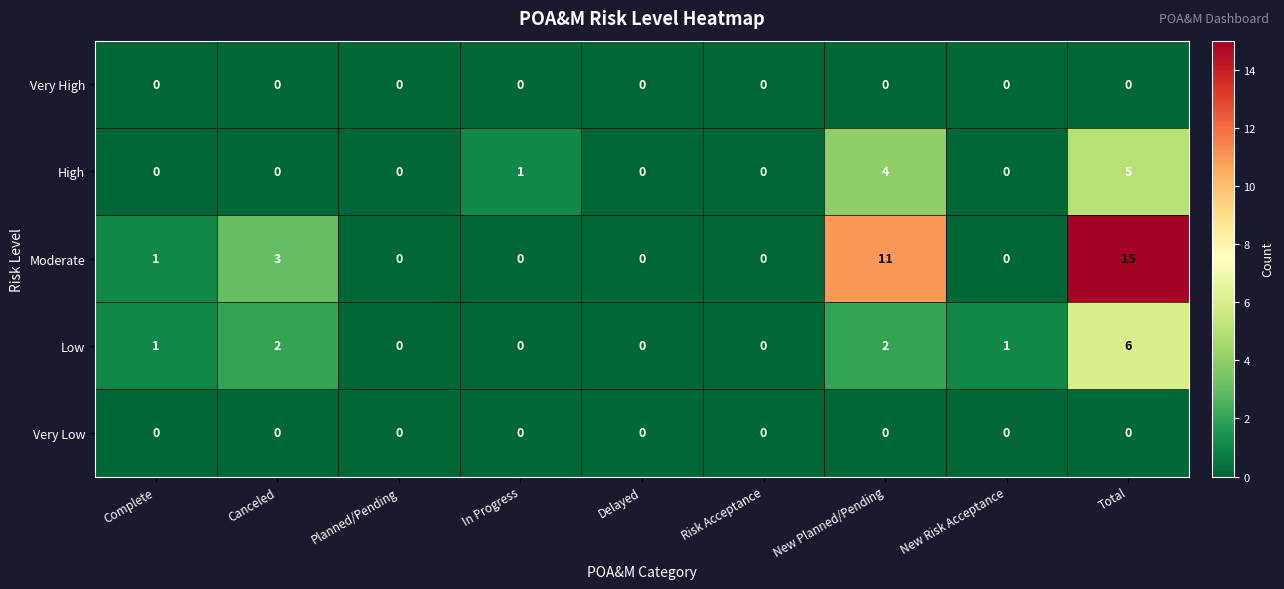

What is the sum of all Low values?

12